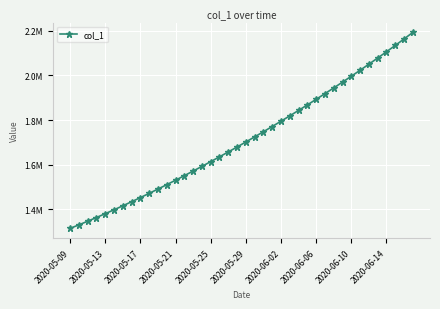

Is this an area chart (filled region under the line)?

No